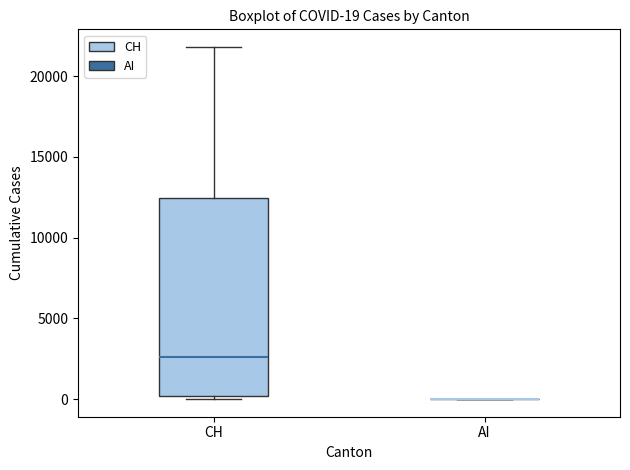

Comparing the boxes themselves (not the whiskers), which one is the tallest?

CH